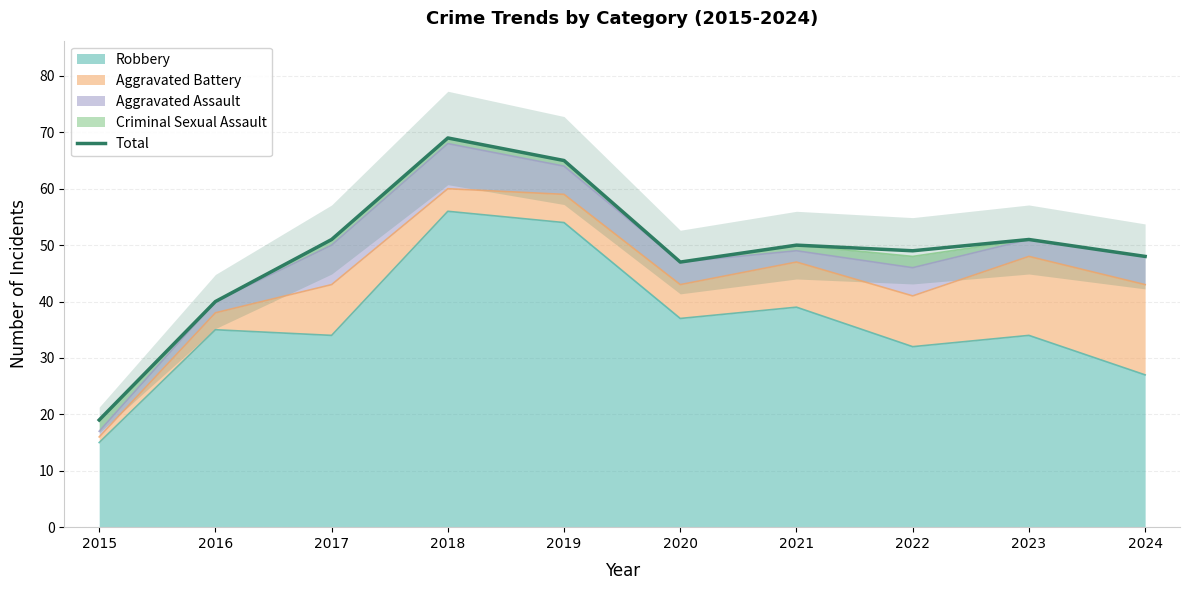

Where is the data nearest to the value 44?

2020